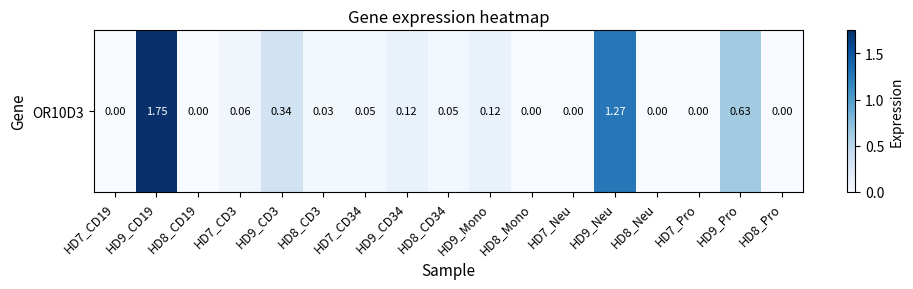

What is the difference between the maximum and minimum values?

1.8